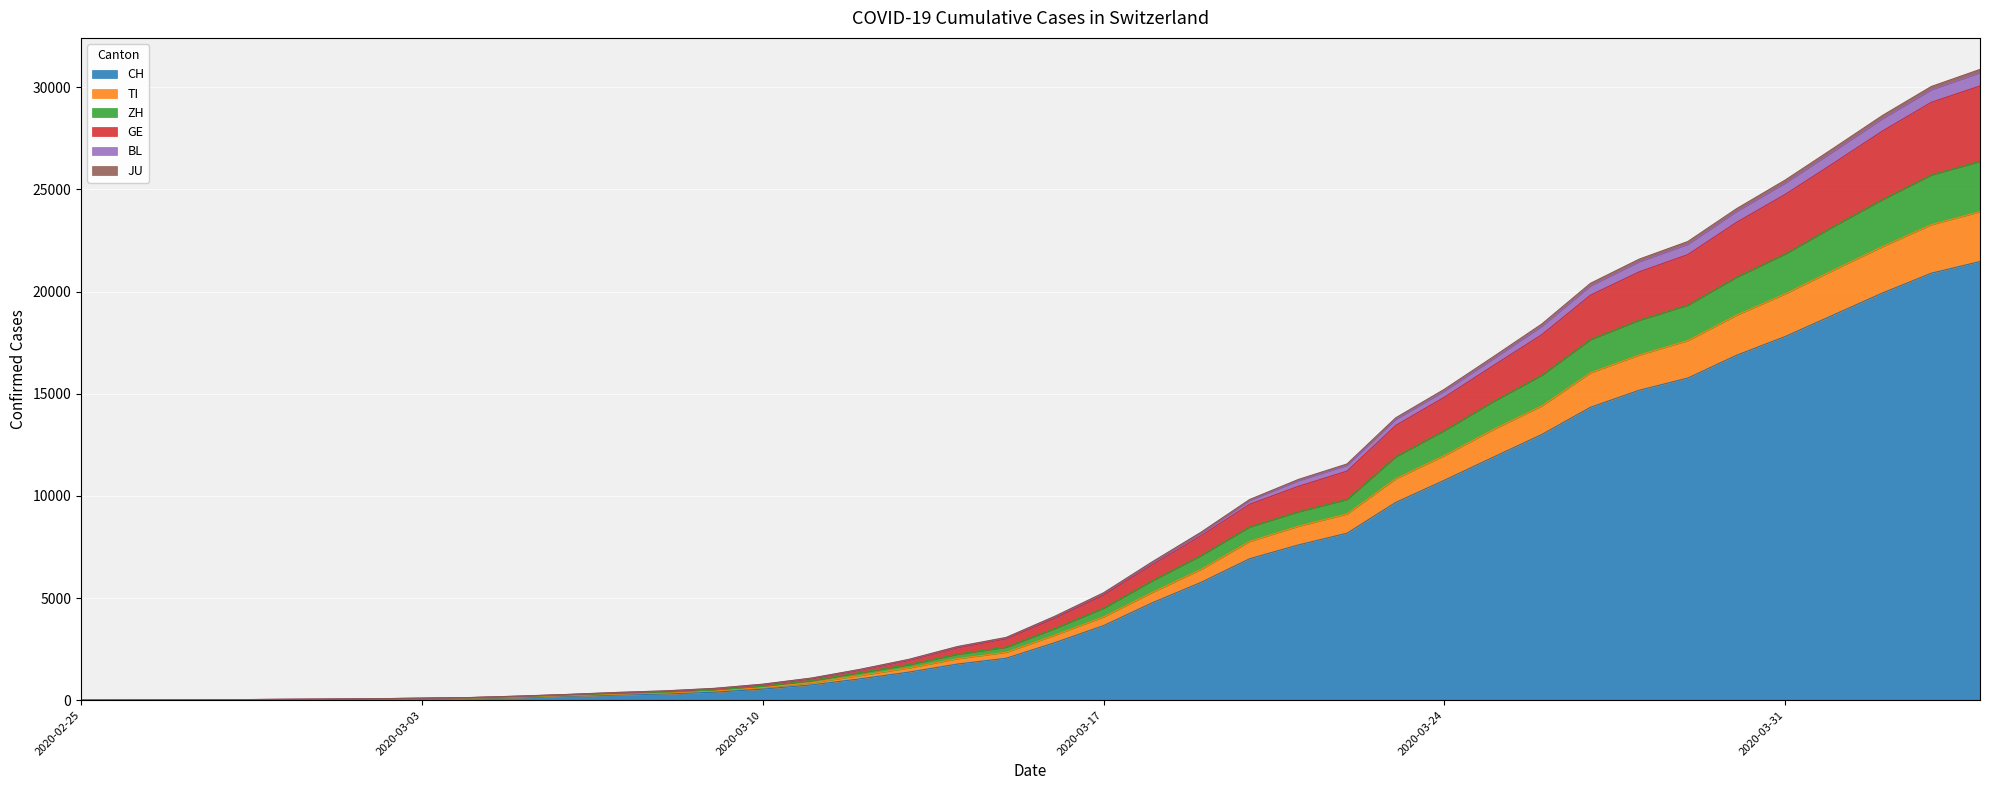

What position from the right is 2020-03-19?

17